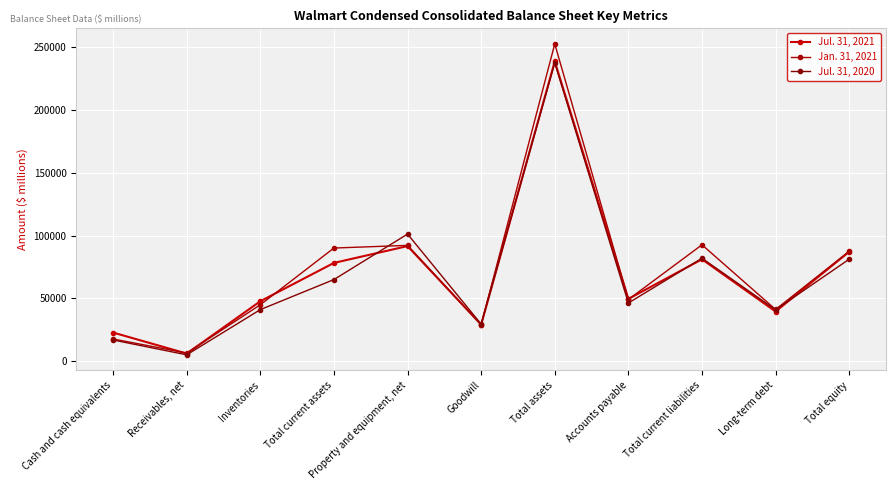

Rank the categories by Jan. 31, 2021 value from lowest to highest.

Receivables, net, Cash and cash equivalents, Goodwill, Long-term debt, Inventories, Accounts payable, Total equity, Total current assets, Property and equipment, net, Total current liabilities, Total assets